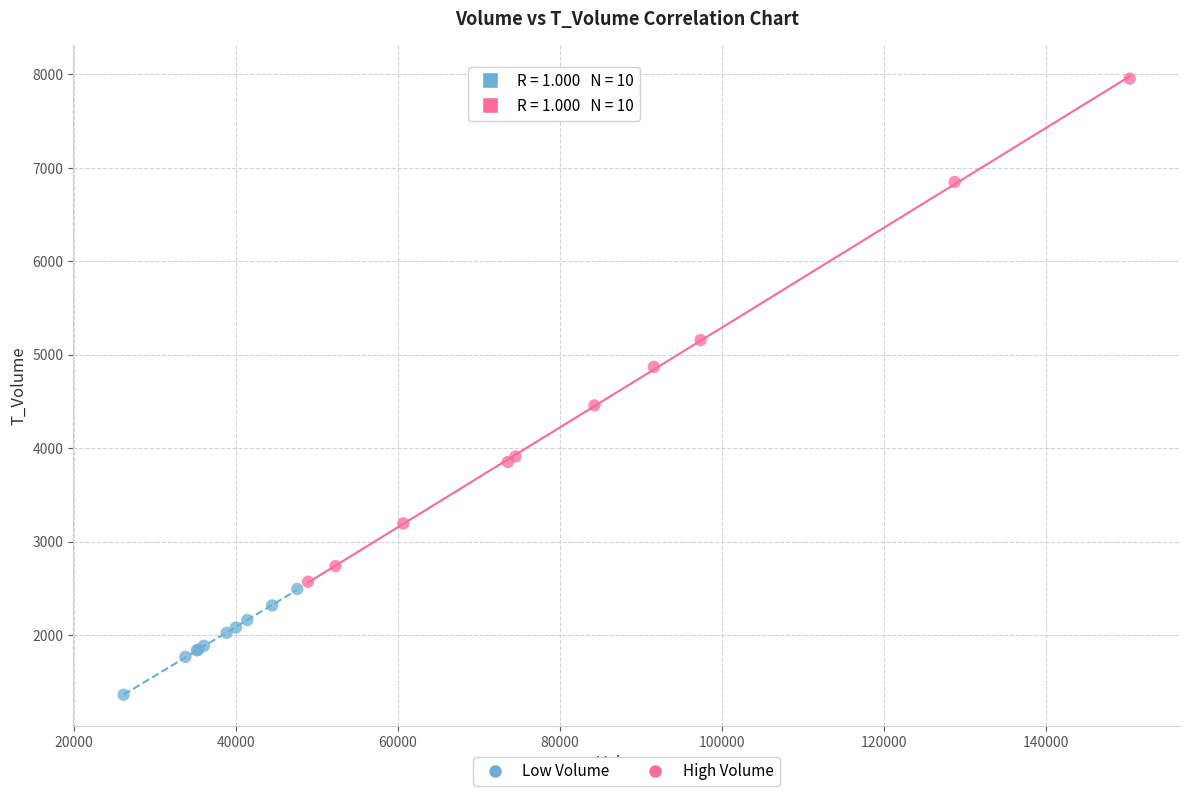

Which series contains the lowest Y value?

Low Volume